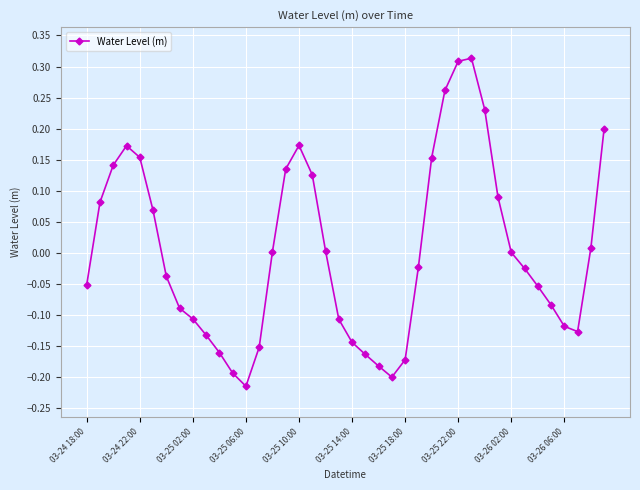

What is the difference between the maximum and minimum values?

0.5